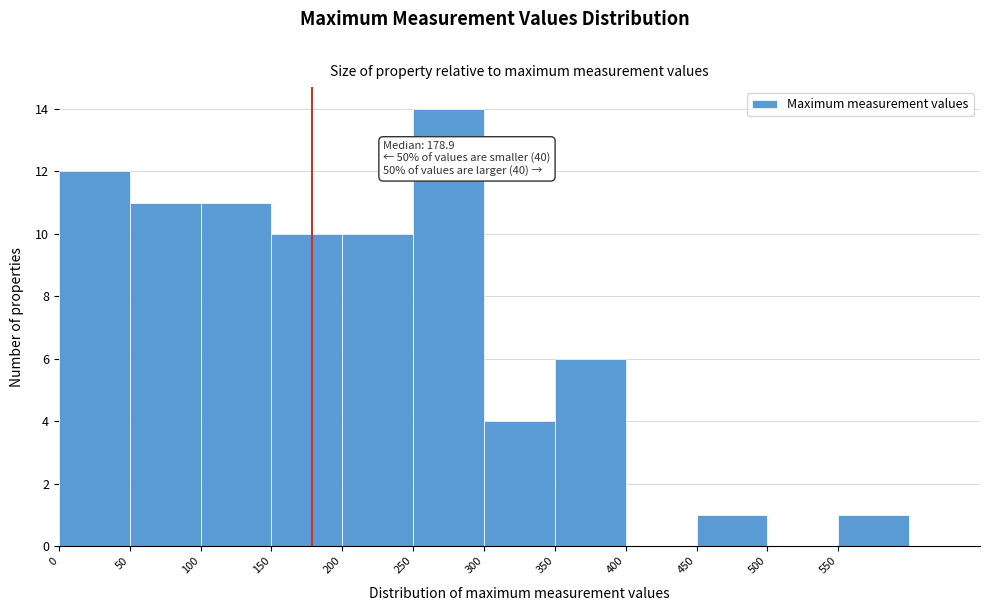

Over which range of the x-axis is the bar tallest?

250 to 300